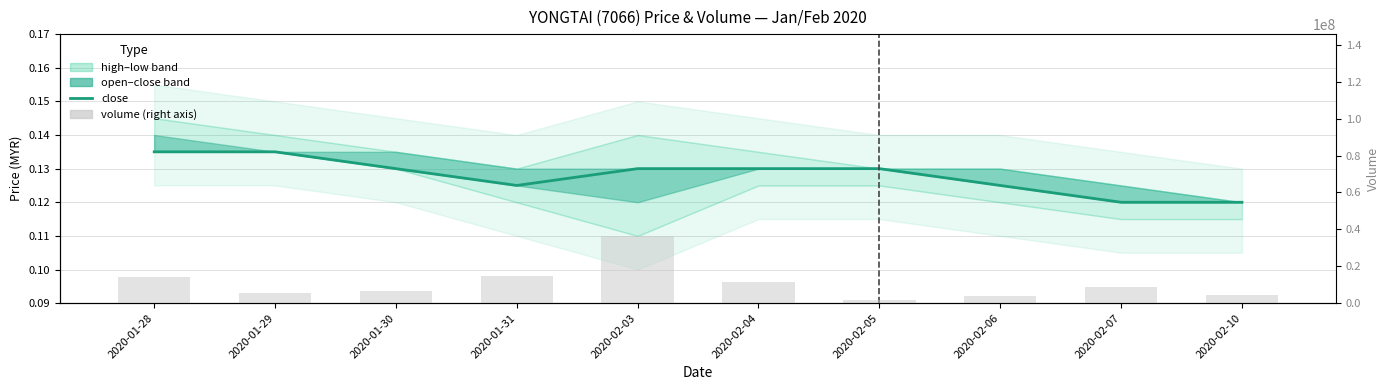

At which label does vol reach its peak?

2020-02-03